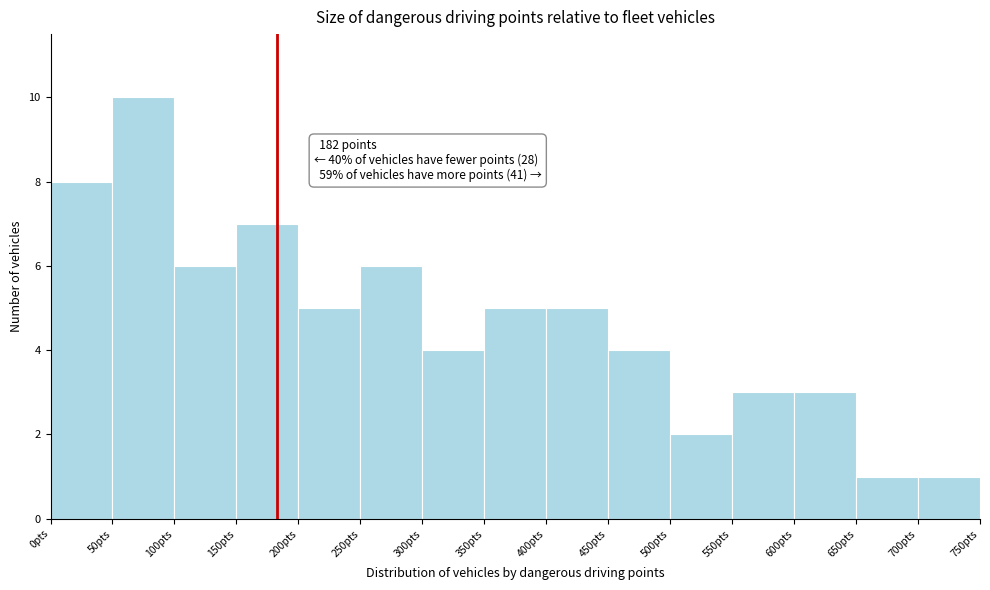

Over which range of the x-axis is the bar tallest?

50 to 100